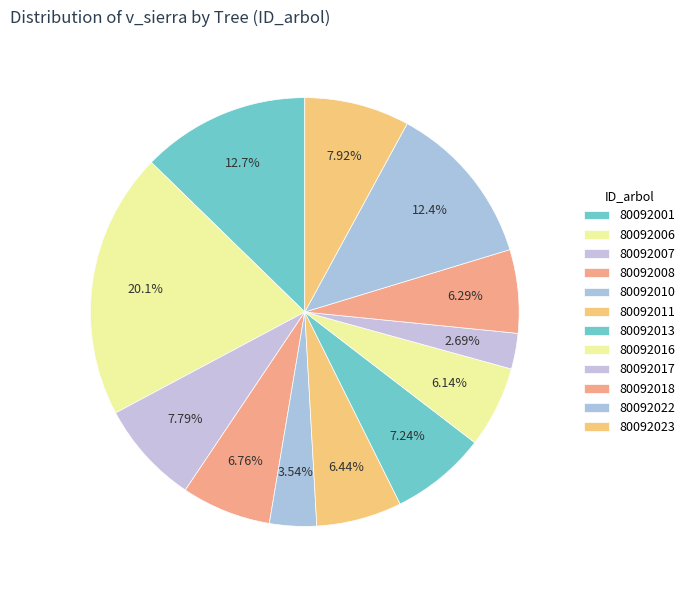

How many slices are in this pie chart?

12